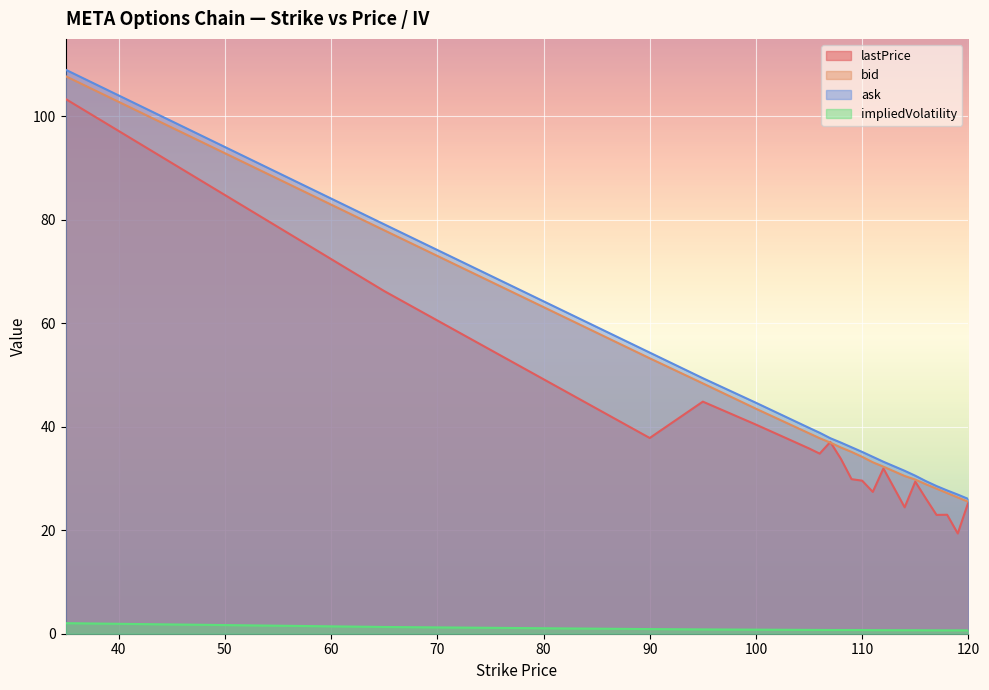

Reading left to right, extract all data points from this chart.

lastPrice: 103.4	66.2	37.8	44.9	40.4	35.8	34.8	37.1	33.8	29.9	29.6	27.4	31.9	24.4	29.4	26.1	23.0	23.0	19.4	25.4
bid: 107.8	78.0	53.2	48.4	43.5	38.8	37.8	37.0	36.0	35.1	34.2	33.1	32.3	30.5	29.8	28.9	28.1	27.2	26.4	25.5
ask: 109.0	79.2	54.4	49.4	44.6	39.8	38.9	37.8	37.0	36.0	35.1	34.2	33.2	31.5	30.6	29.5	28.6	27.7	26.9	26.1
impliedVolatility: 2.0	1.3	0.9	0.8	0.8	0.7	0.7	0.7	0.7	0.7	0.7	0.7	0.7	0.7	0.7	0.7	0.7	0.7	0.7	0.6